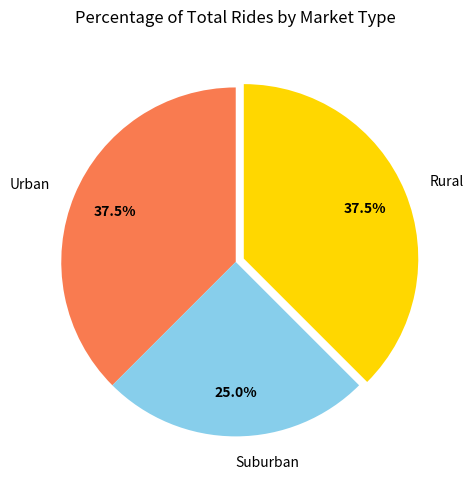

Do Urban and Suburban together represent more than half of the pie?

Yes